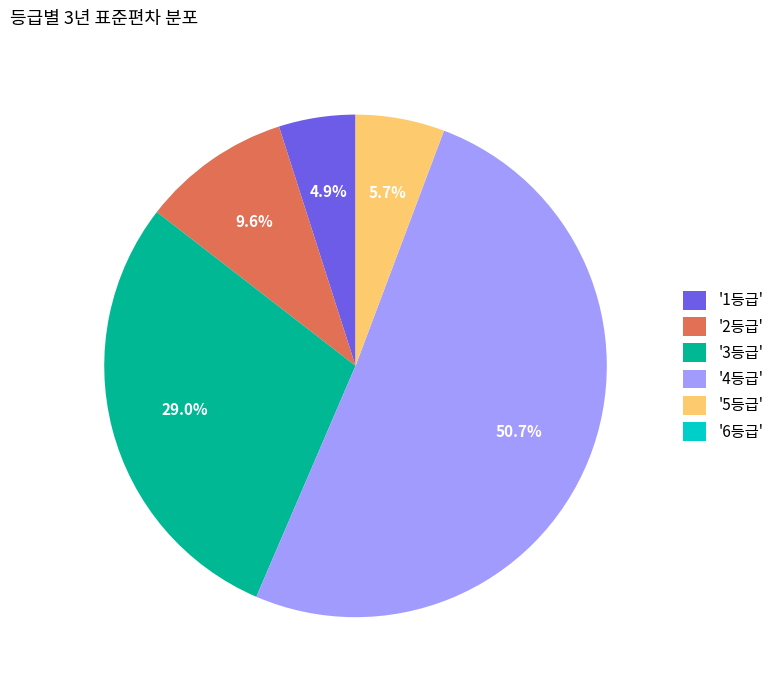

Which slice represents more than half of the pie?

'4등급'